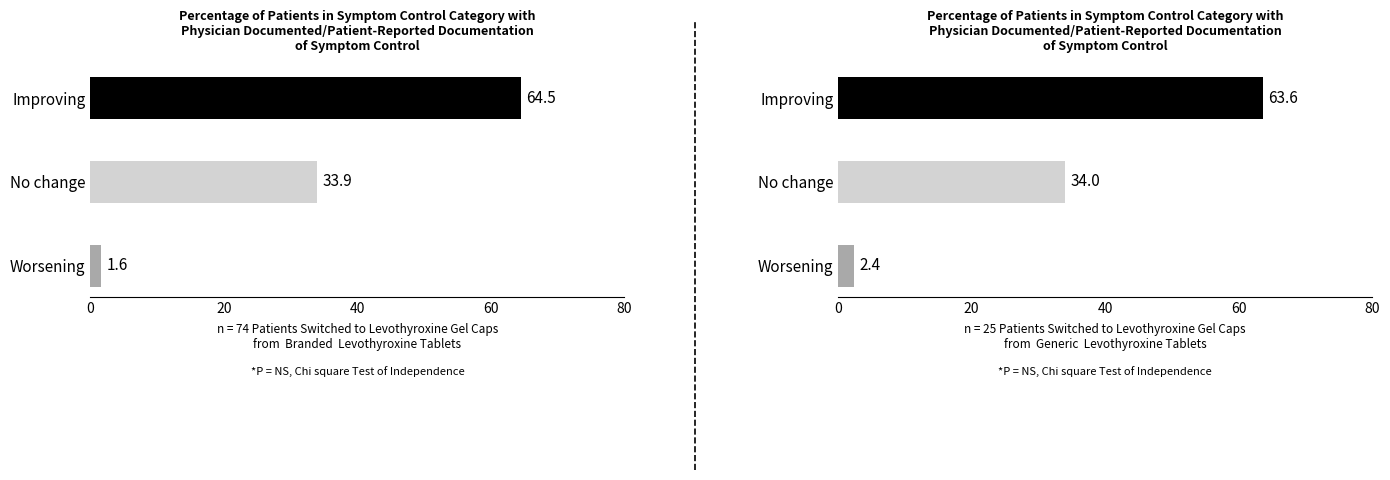

At how many categories does at least one series exceed 40?

1